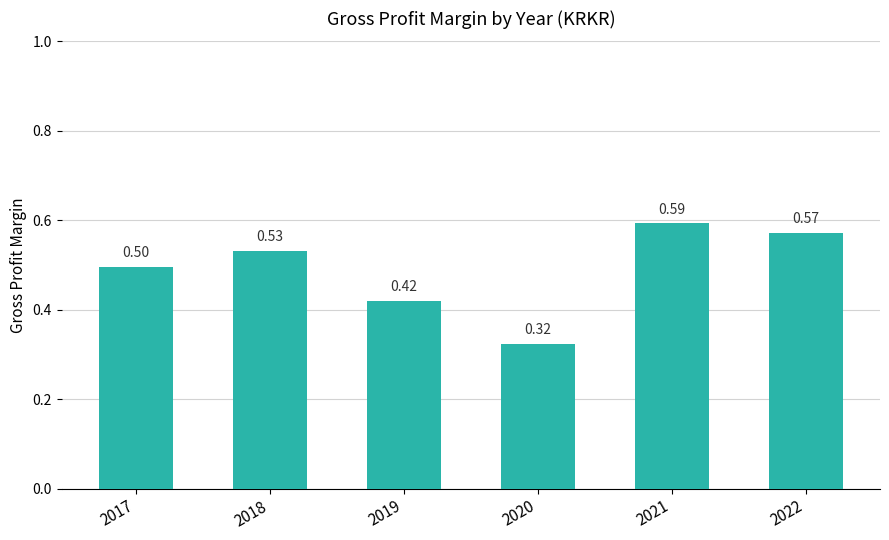

Rank the categories by value from lowest to highest.

2020, 2019, 2017, 2018, 2022, 2021